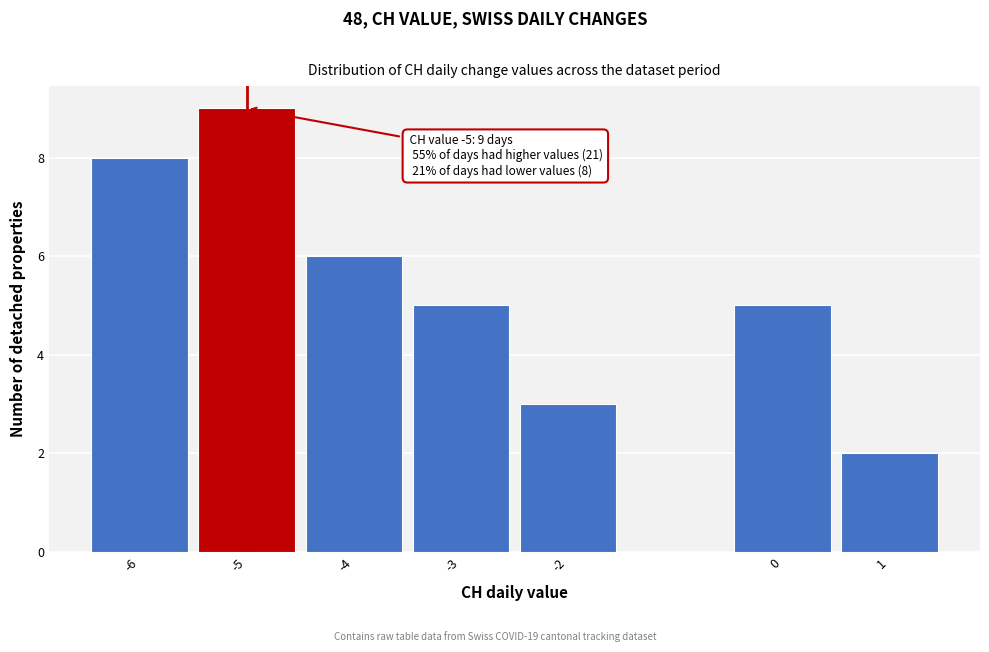

Reading left to right, transcribe all the data shown in this chart.

8	9	6	5	3	5	2